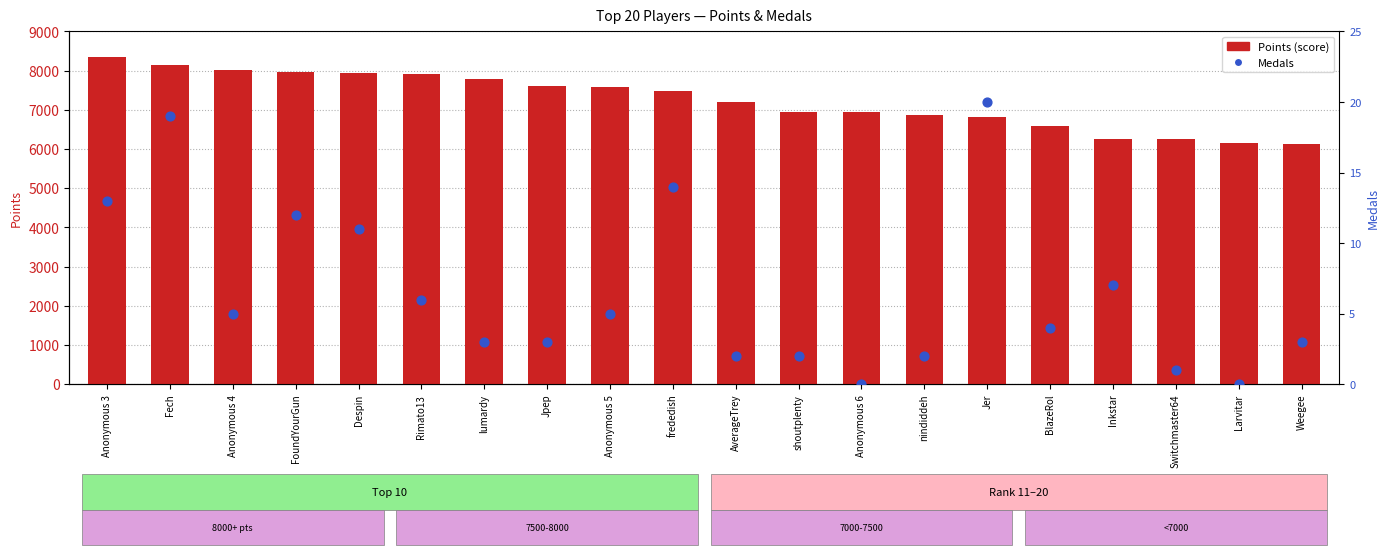

What is the total value across all series at Anonymous 4?

8011